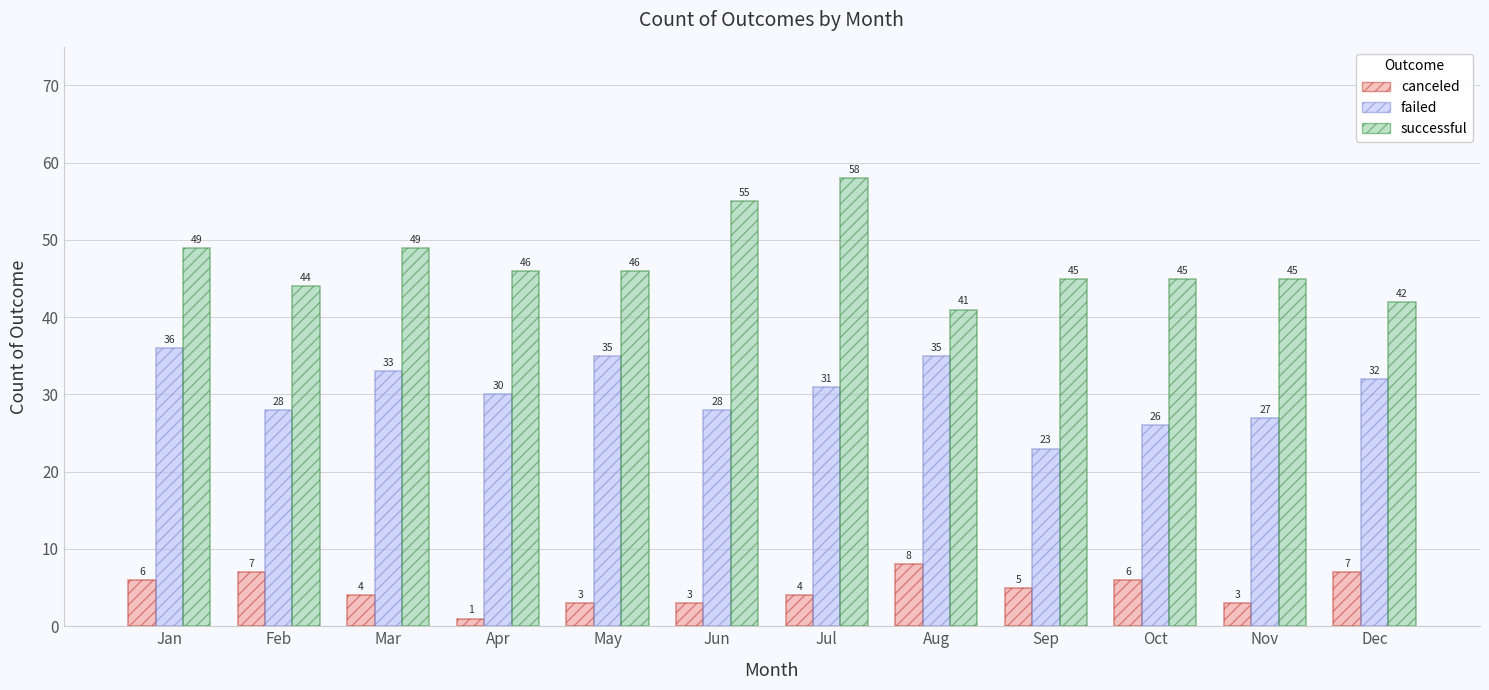

How many data points in failed are less than 31?

6